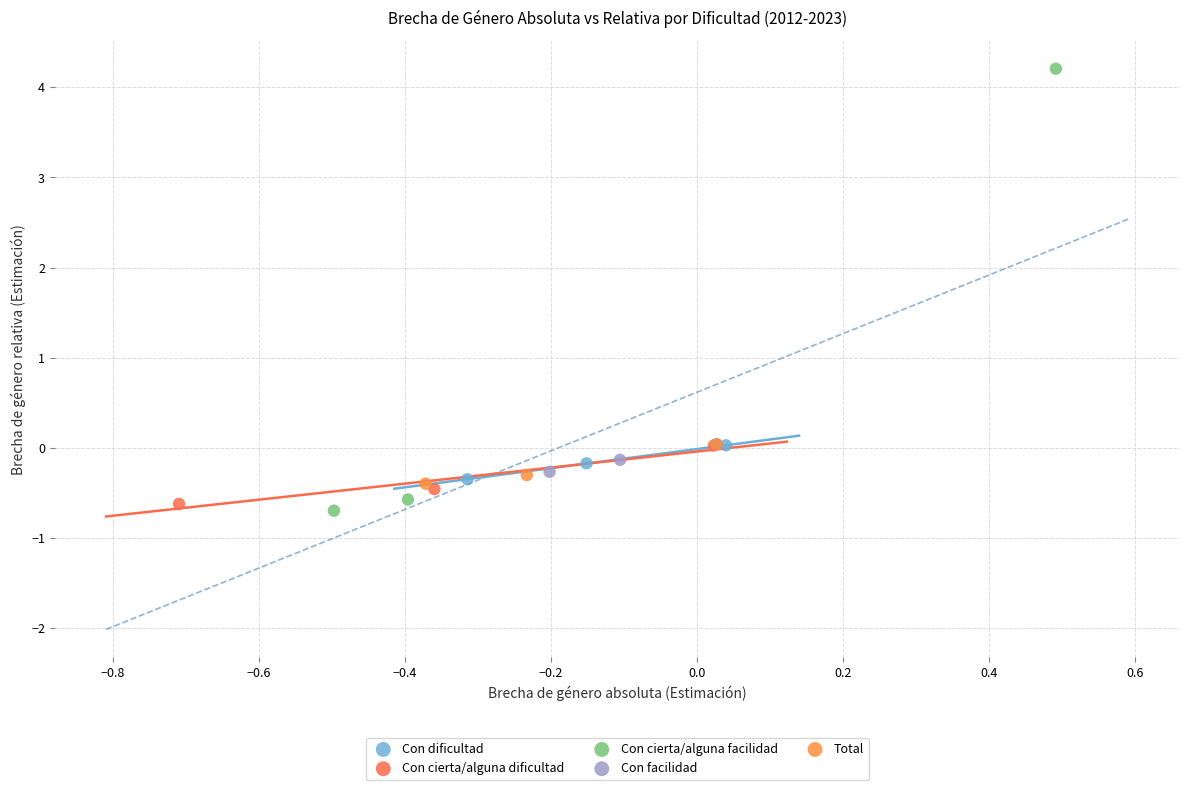

Which series contains the highest Y value?

Con cierta/alguna facilidad